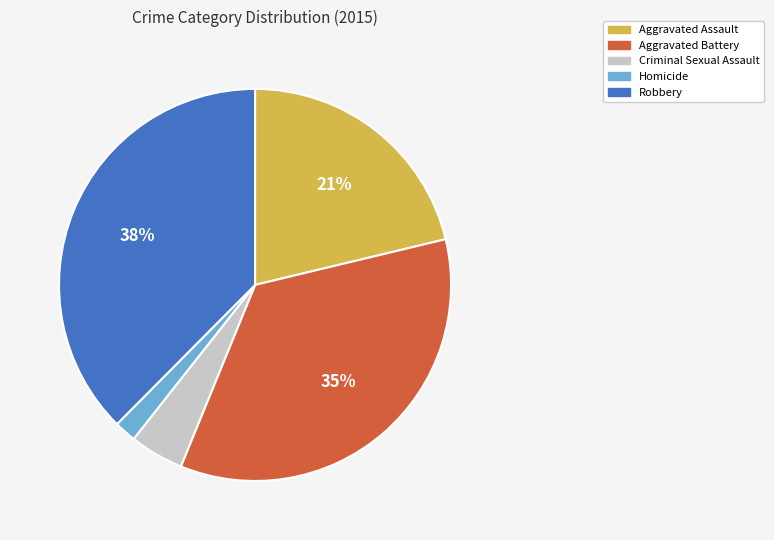

True or false: Aggravated Assault accounts for 28% of the total.

False